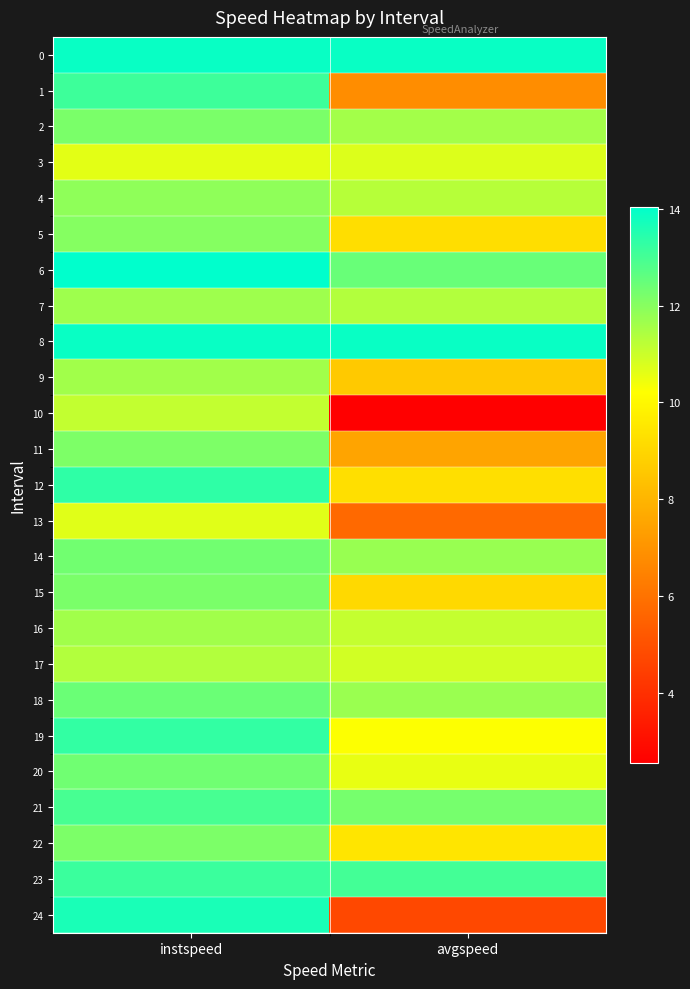

Reading left to right, transcribe all the data shown in this chart.

0: instspeed=13.9	avgspeed=13.9
1: instspeed=13.1	avgspeed=6.8
2: instspeed=12.2	avgspeed=11.6
3: instspeed=10.6	avgspeed=10.7
4: instspeed=11.9	avgspeed=11.3
5: instspeed=12.0	avgspeed=9.2
6: instspeed=14.0	avgspeed=12.5
7: instspeed=11.6	avgspeed=11.4
8: instspeed=13.9	avgspeed=13.9
9: instspeed=11.6	avgspeed=8.6
10: instspeed=11.1	avgspeed=2.6
11: instspeed=12.1	avgspeed=7.5
12: instspeed=13.3	avgspeed=9.3
13: instspeed=10.7	avgspeed=5.7
14: instspeed=12.3	avgspeed=11.7
15: instspeed=12.2	avgspeed=9.1
16: instspeed=11.6	avgspeed=11.1
17: instspeed=11.4	avgspeed=10.9
18: instspeed=12.4	avgspeed=11.7
19: instspeed=13.3	avgspeed=10.3
20: instspeed=12.3	avgspeed=10.6
21: instspeed=13.0	avgspeed=12.2
22: instspeed=12.2	avgspeed=9.4
23: instspeed=13.2	avgspeed=13.0
24: instspeed=13.6	avgspeed=4.7